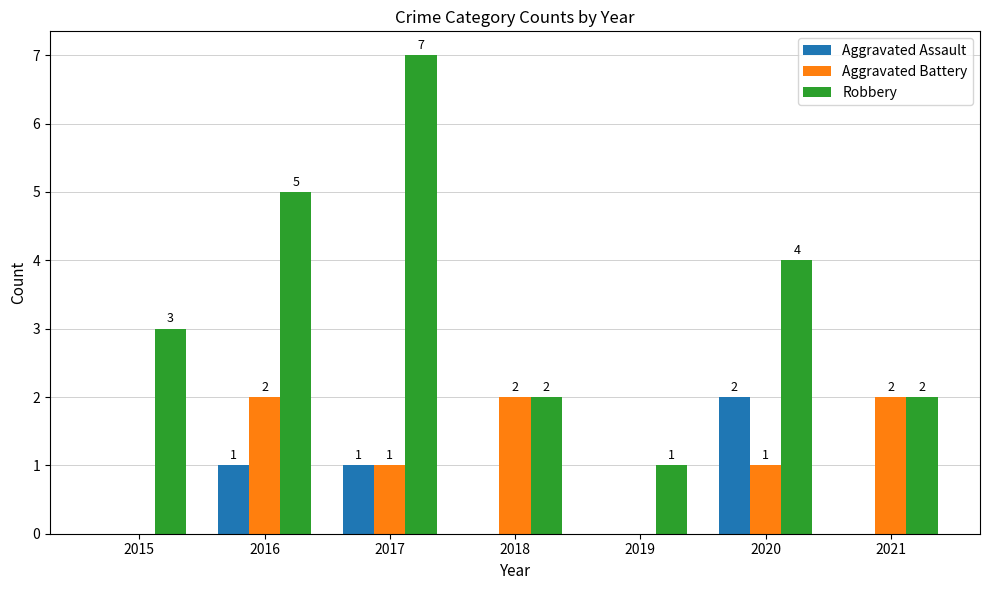

Is it true that Aggravated Assault equals -1 at 2019?

False